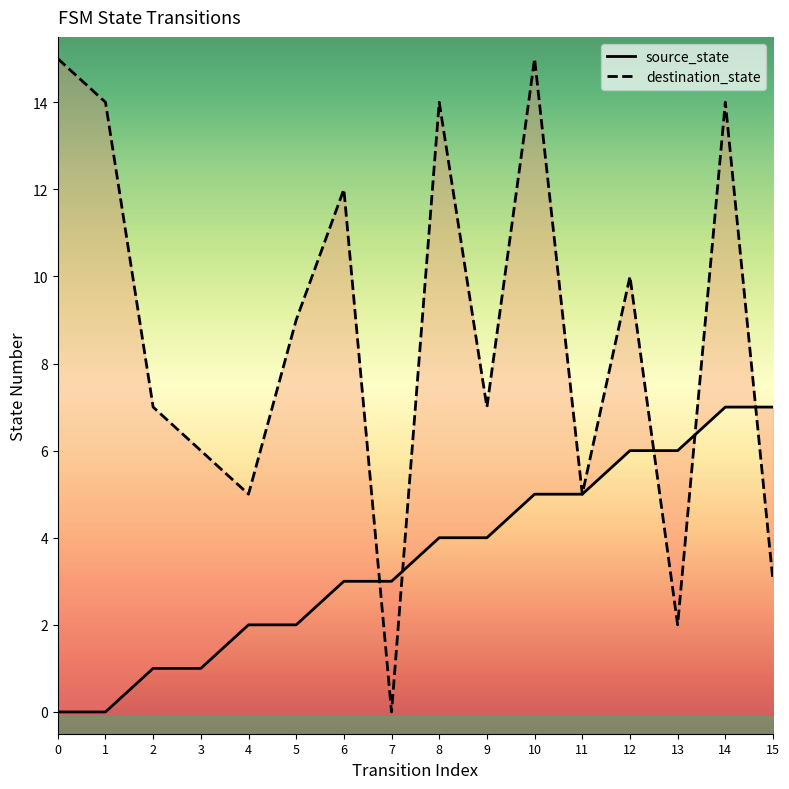

Is the value of destination_state at 9 greater than the value of source_state at 5?

Yes